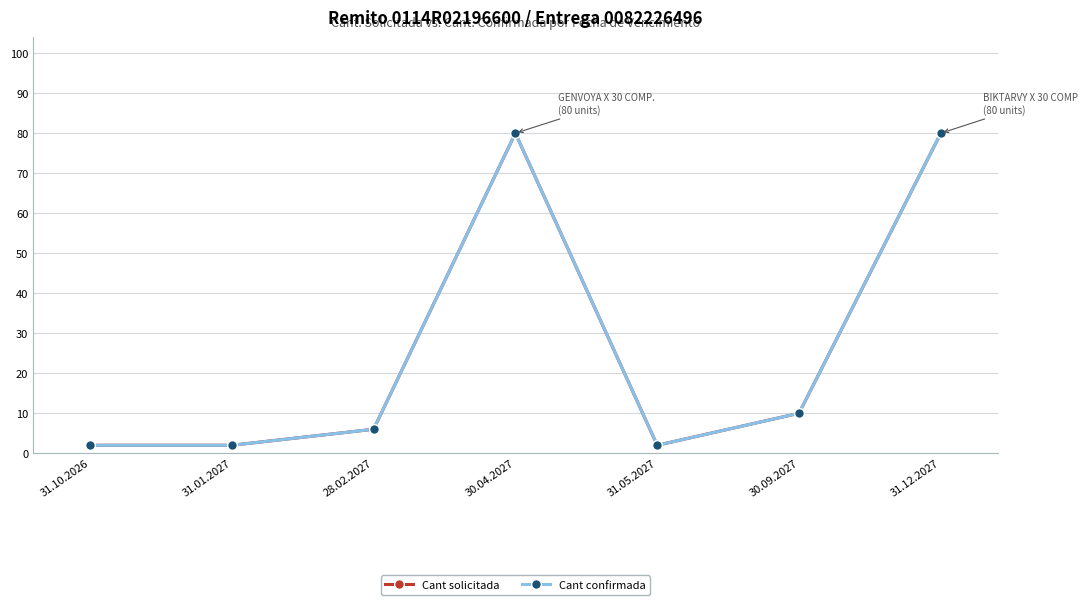

Is it true that Cant solicitada equals 1 at 31.10.2026?

False